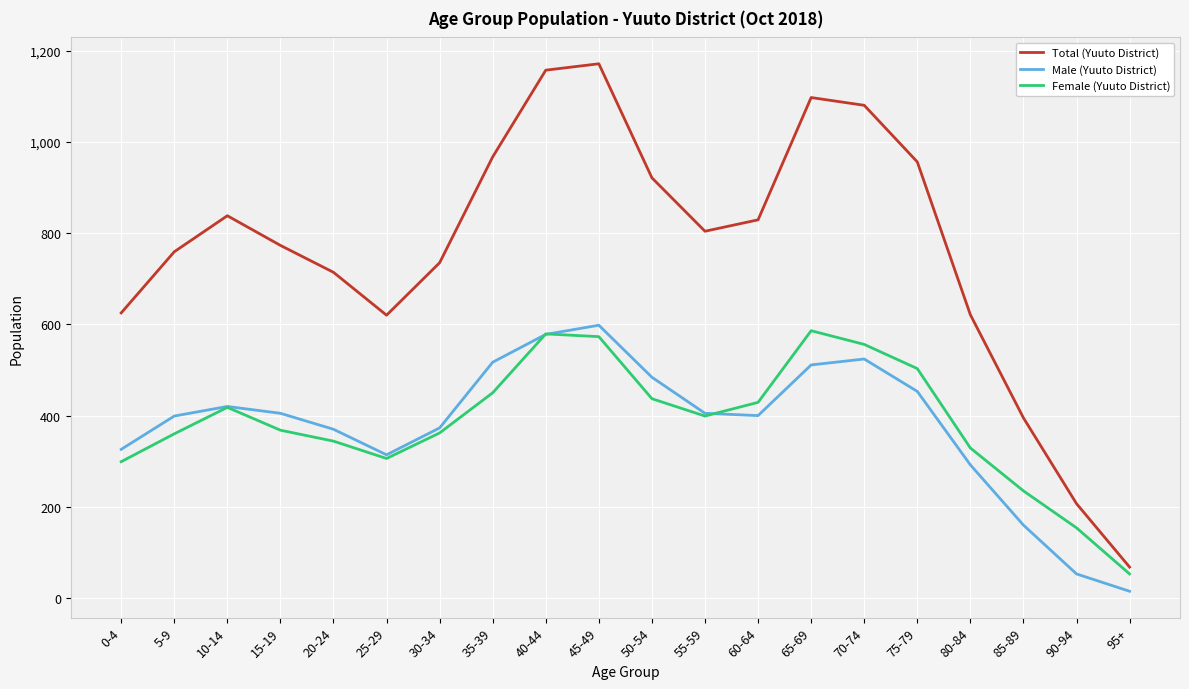

What is the highest value of the Total (Yuuto District) series?

1171